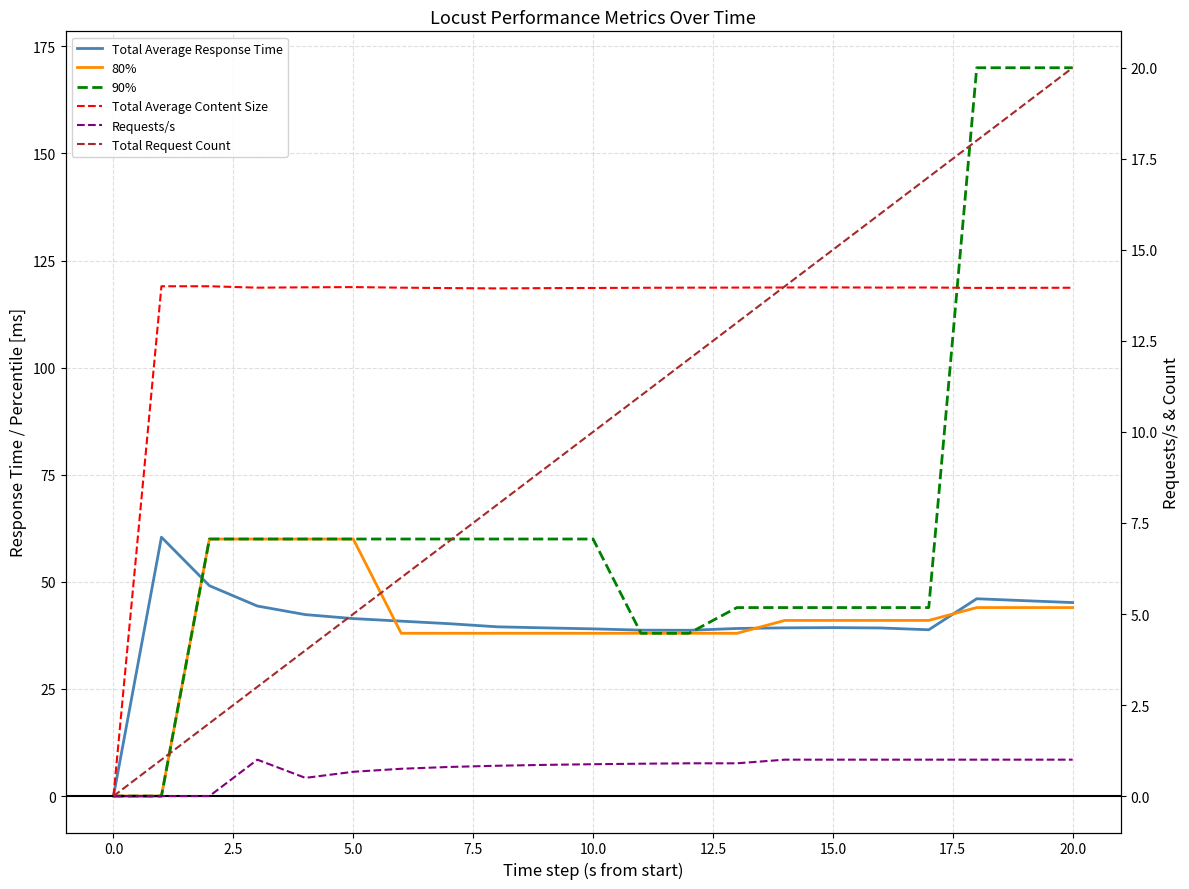

The value of 90% at 5.0 is 95.3. True or false?

False